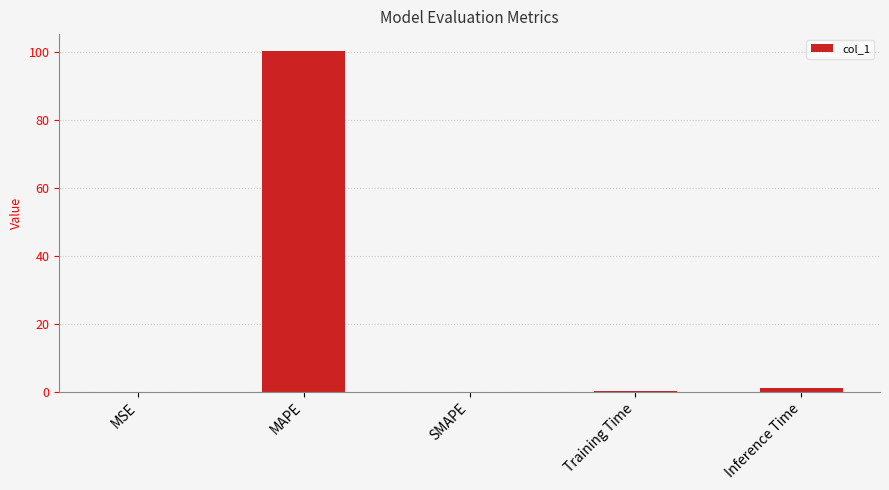

Are the bars horizontal?

No